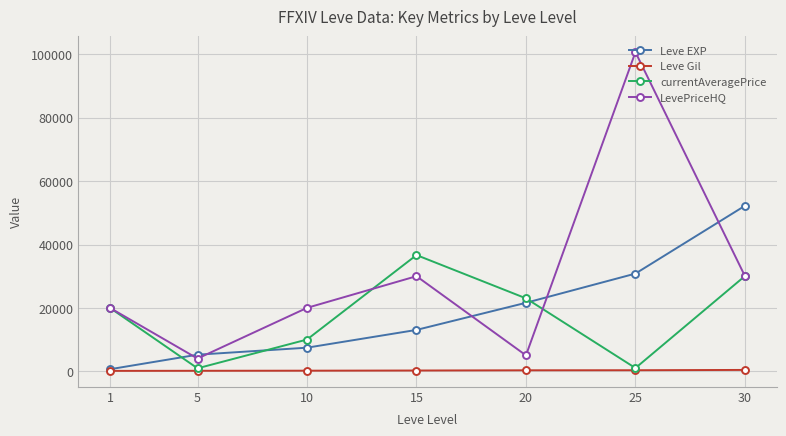

Which series has the widest spread of values?

LevePriceHQ